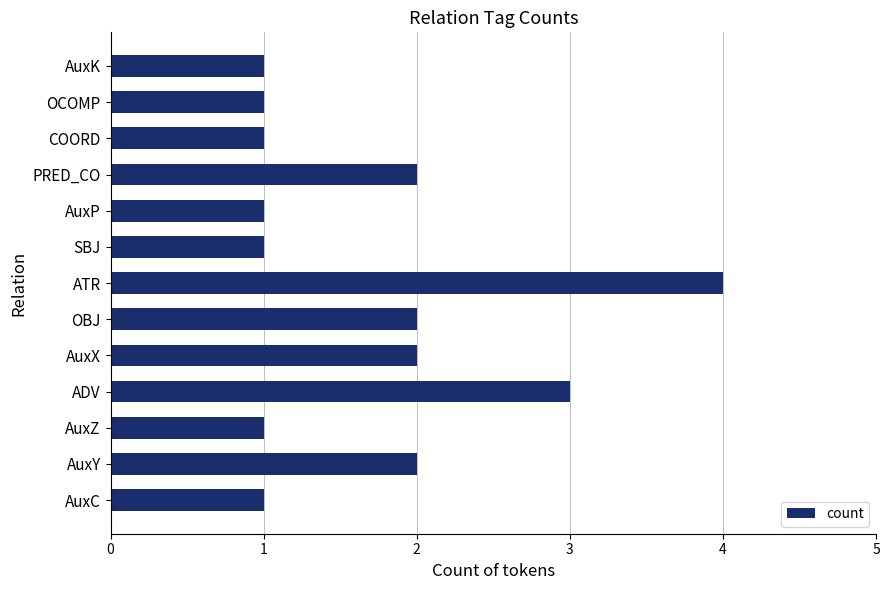

Approximately how many times larger is the value at AuxC compared to AuxX?

0.5